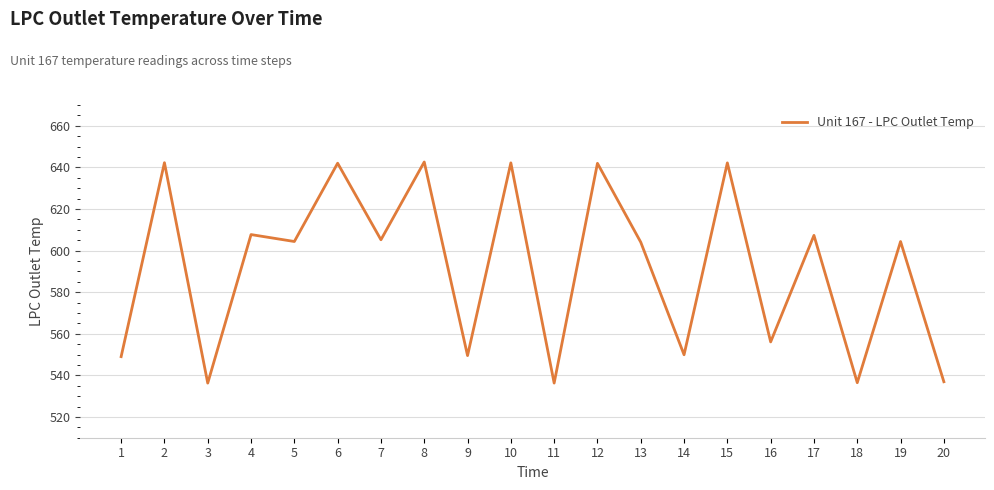

Does the chart display data point markers on the line(s)?

Yes